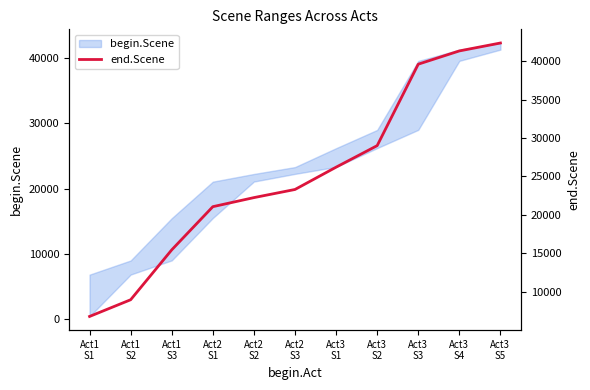

True or false: the data shows 22248 at Act2
S2.

True